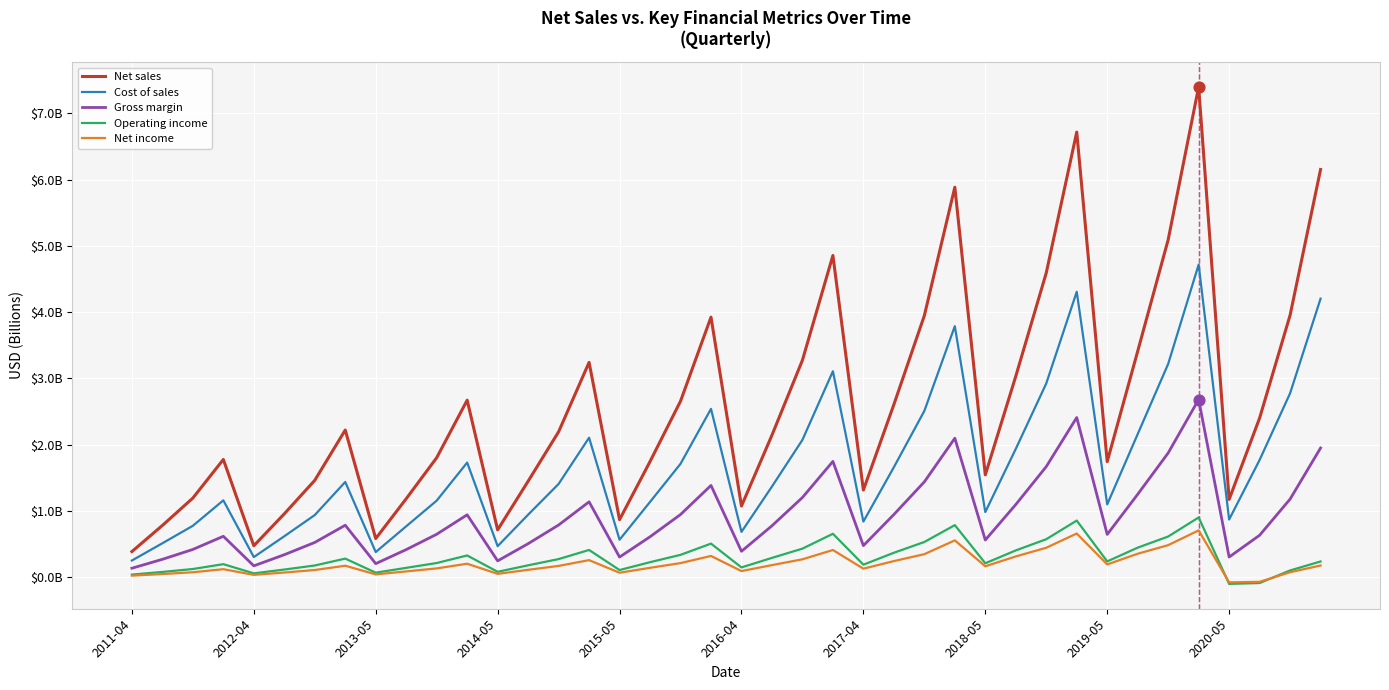

Which series has the largest total across all categories?

Net sales